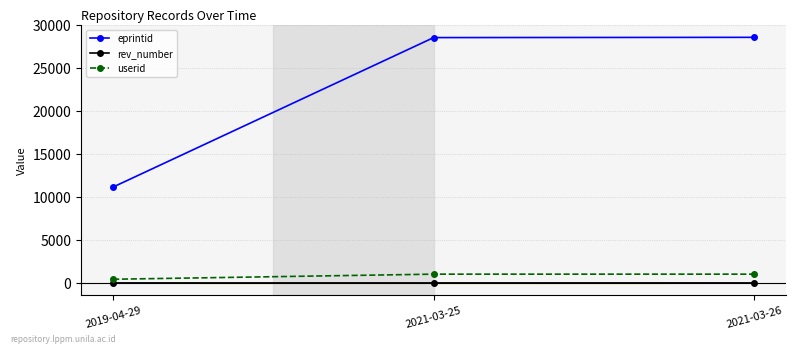

What is the sum of all userid values?

2491